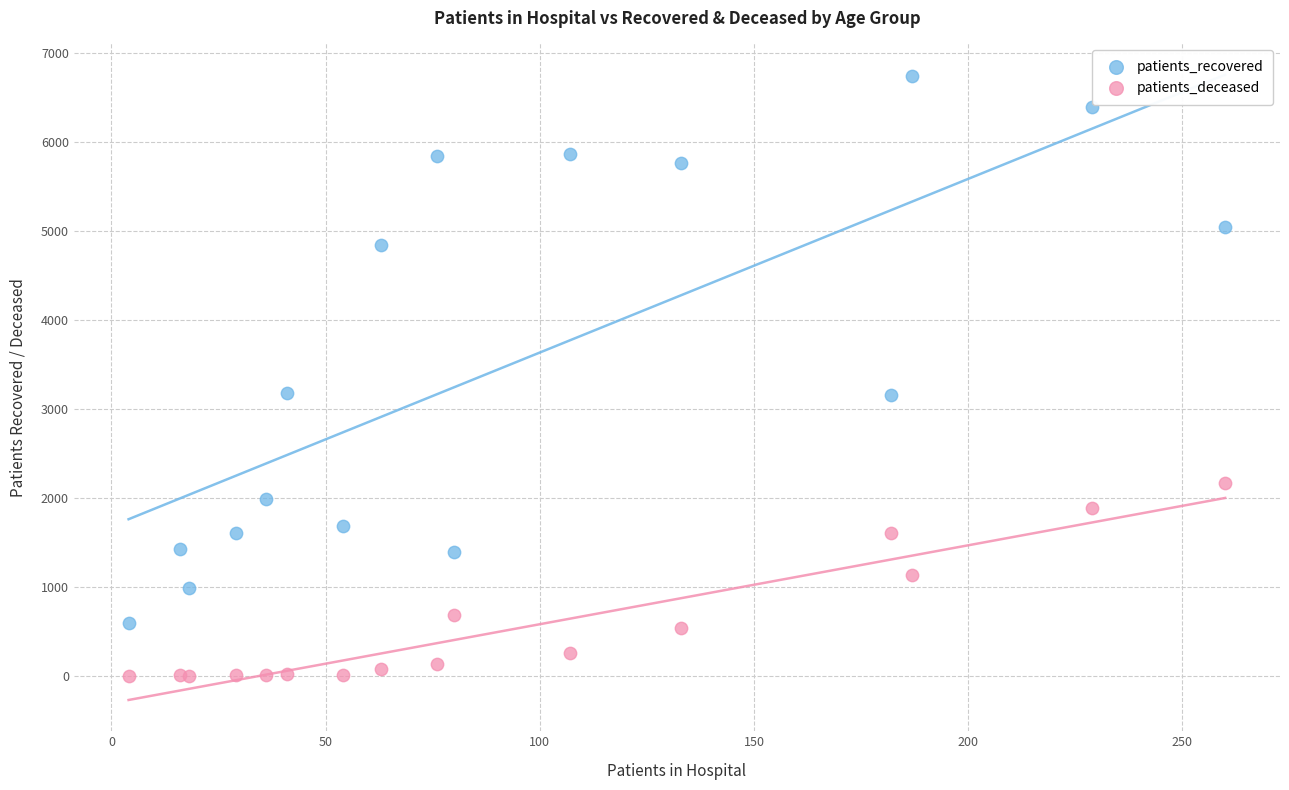

What is the X range (max minus min) for the scatter plot?

256